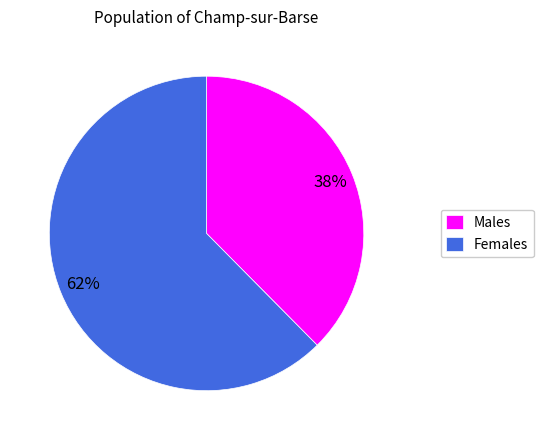

How many slices are in this pie chart?

2